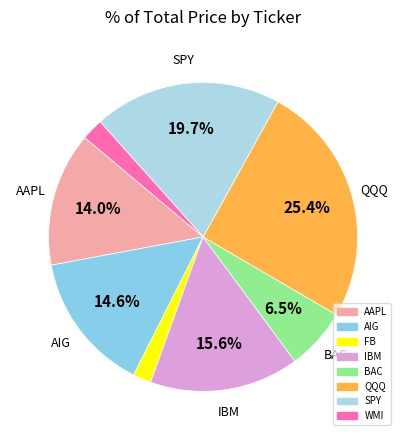

Which category has the biggest portion of the pie?

QQQ